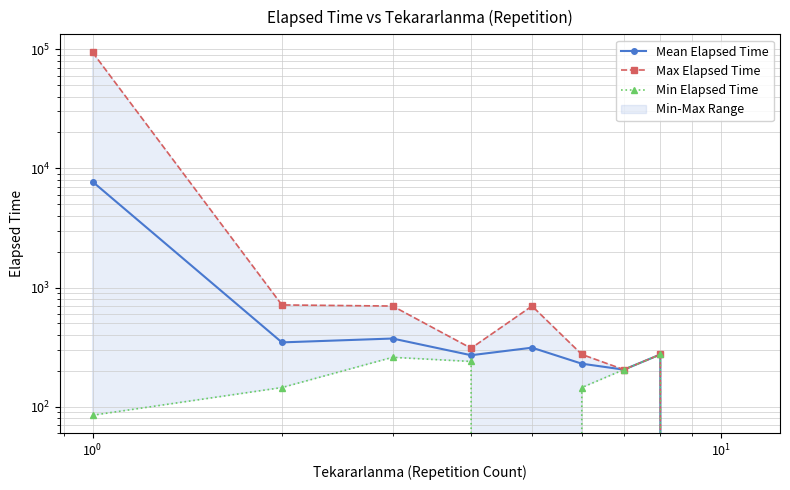

How many data points in Min Elapsed Time are less than 145?

3